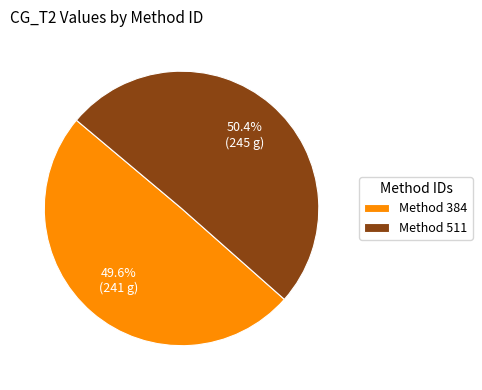

What percentage is NOT represented by Method 384?

50.4%